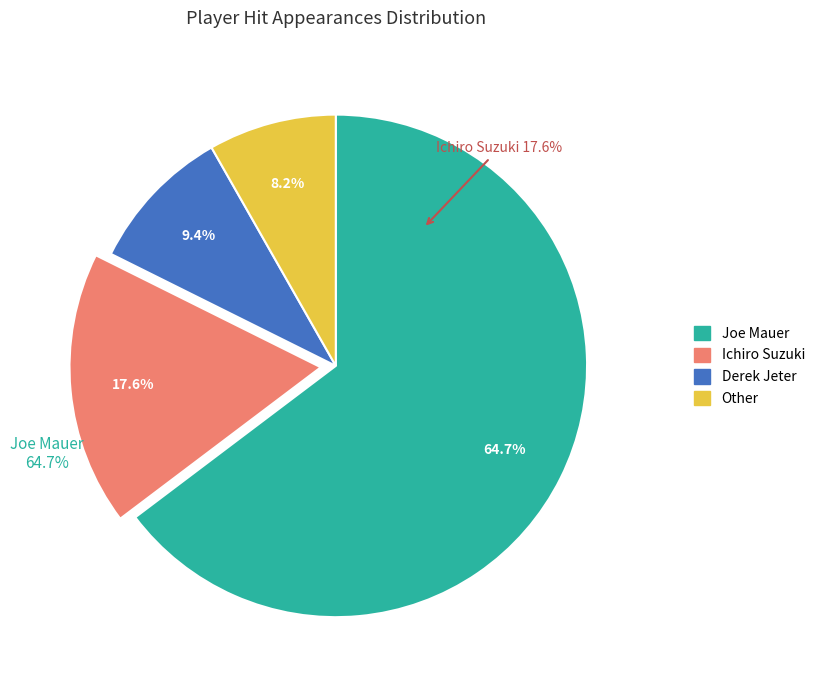

How many slices are in this pie chart?

4